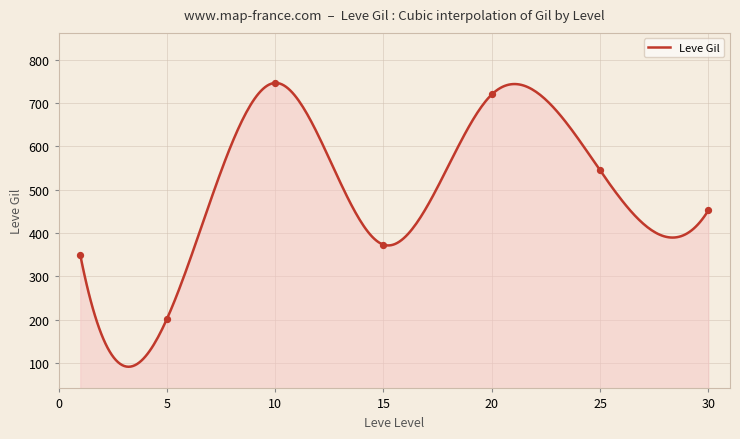

Between 5 and 1, which is larger?

1